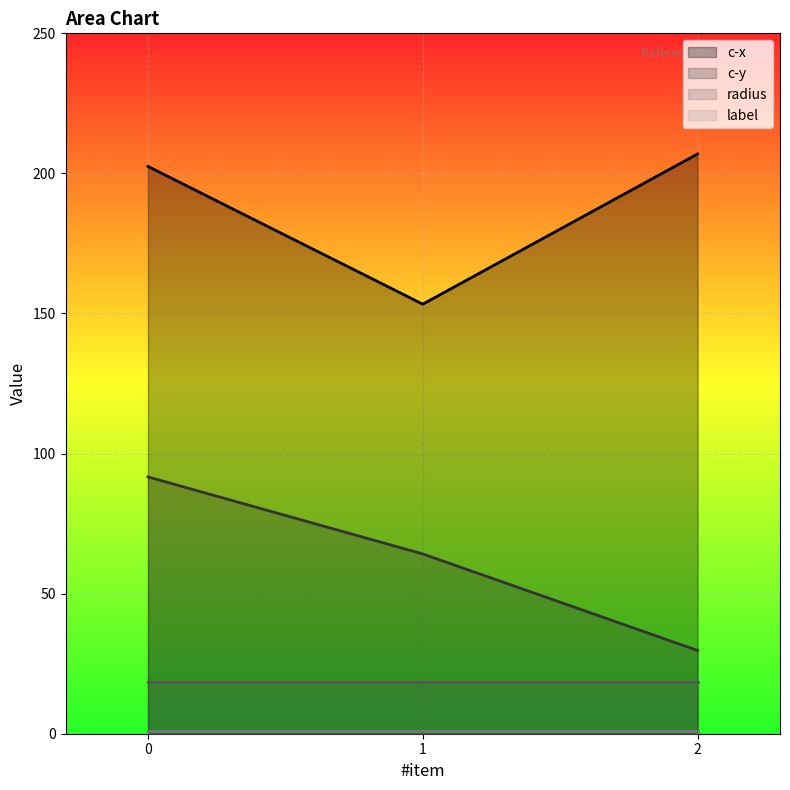

True or false: radius line has a value of 18.4 at 0.

True